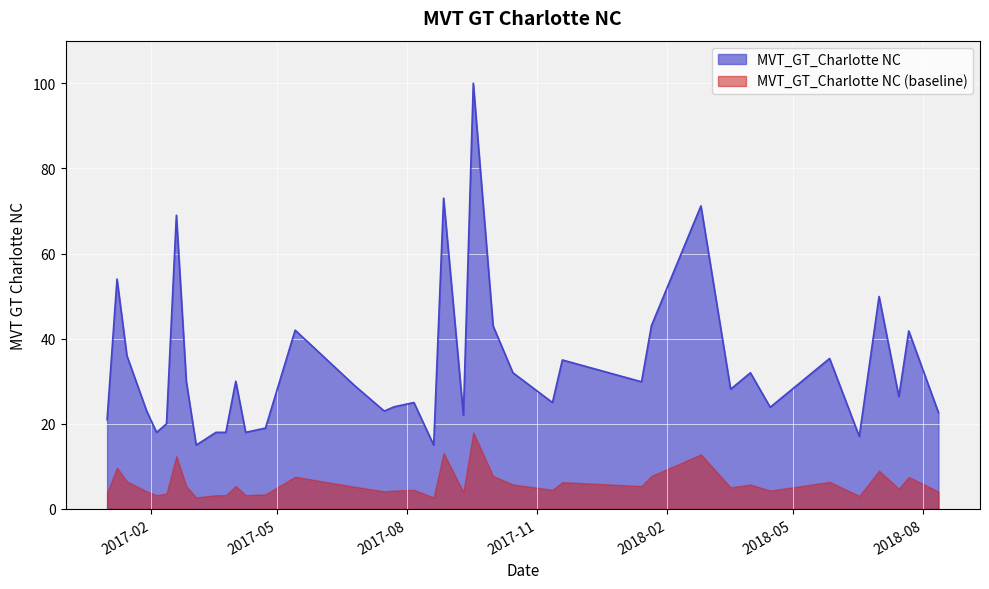

How many lines are shown in the chart?

2